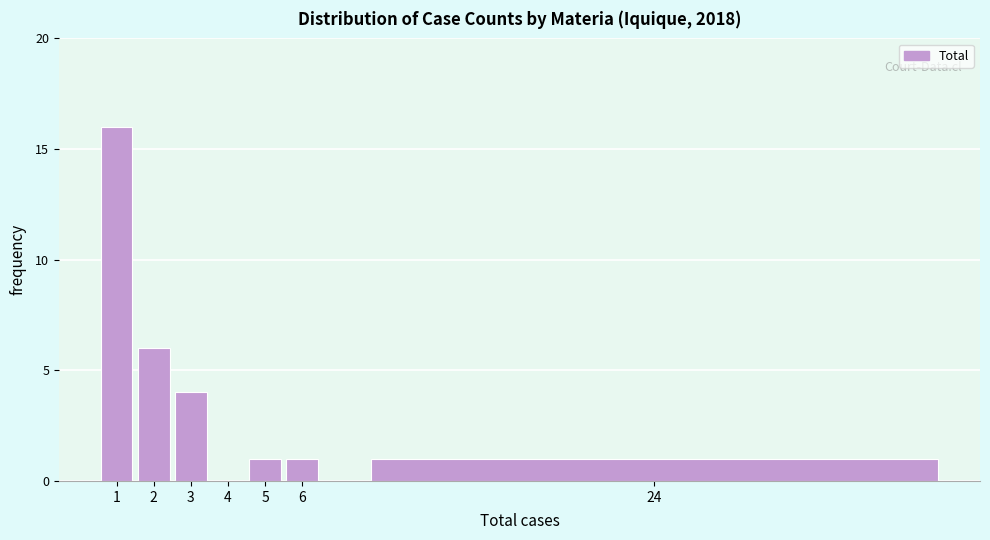

Reading left to right, list all the values displayed in this chart.

1=16	2=6	3=4	4=0	5=1	6=1	24=1